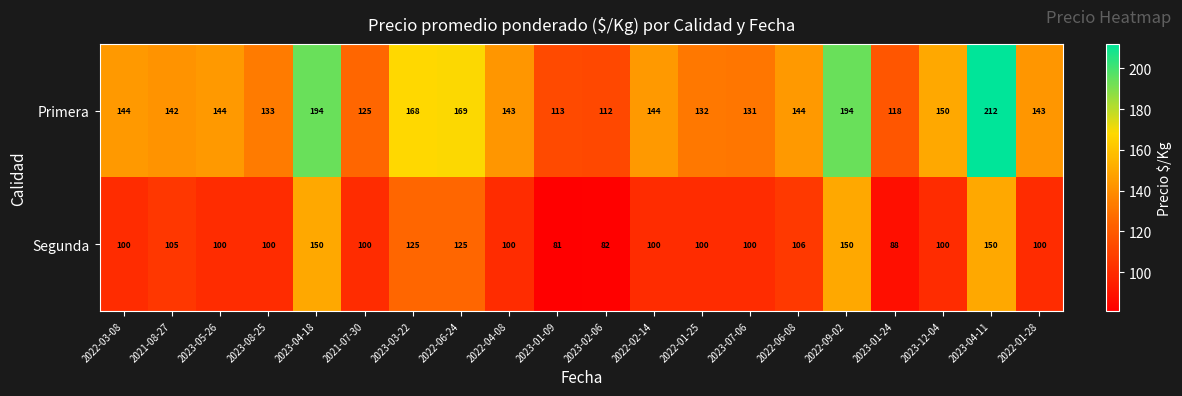

What is the difference between the Segunda values at 2023-04-18 and 2023-12-04?

50